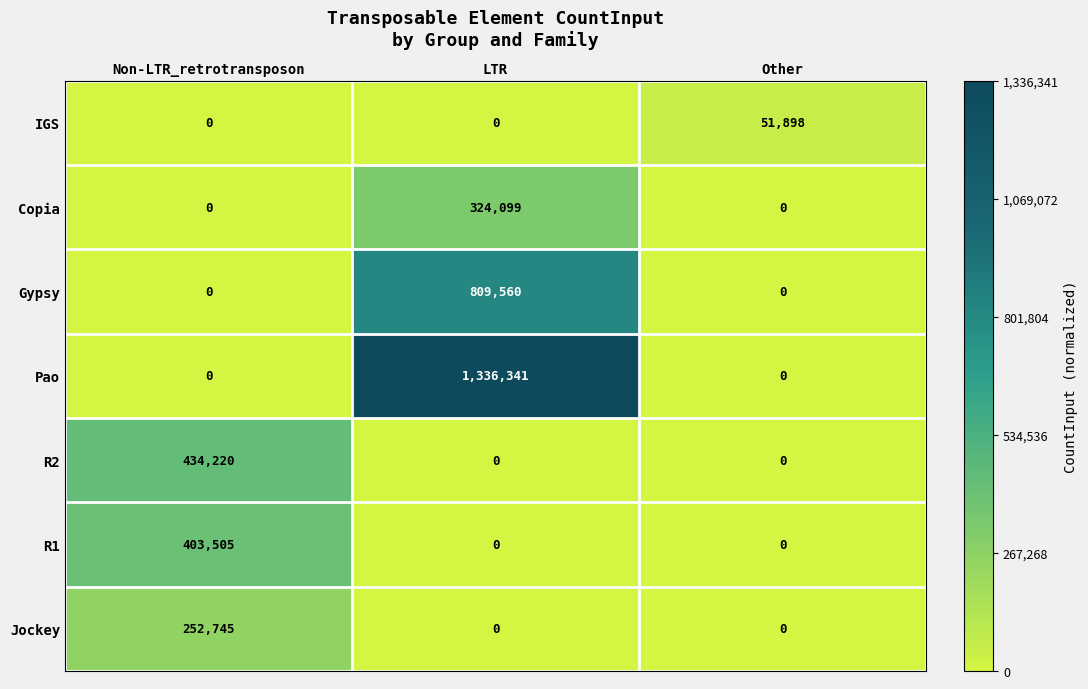

What is the greatest value displayed?

1336341